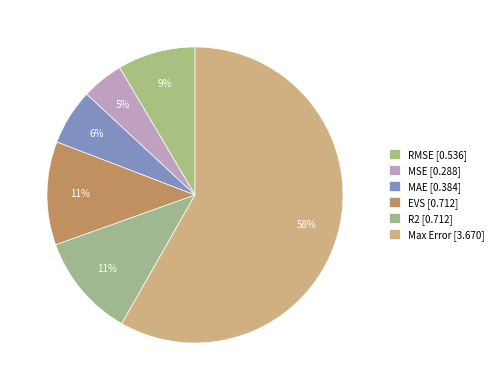

To the nearest percent, what is the difference between the largest and smallest slice percentages?

54%